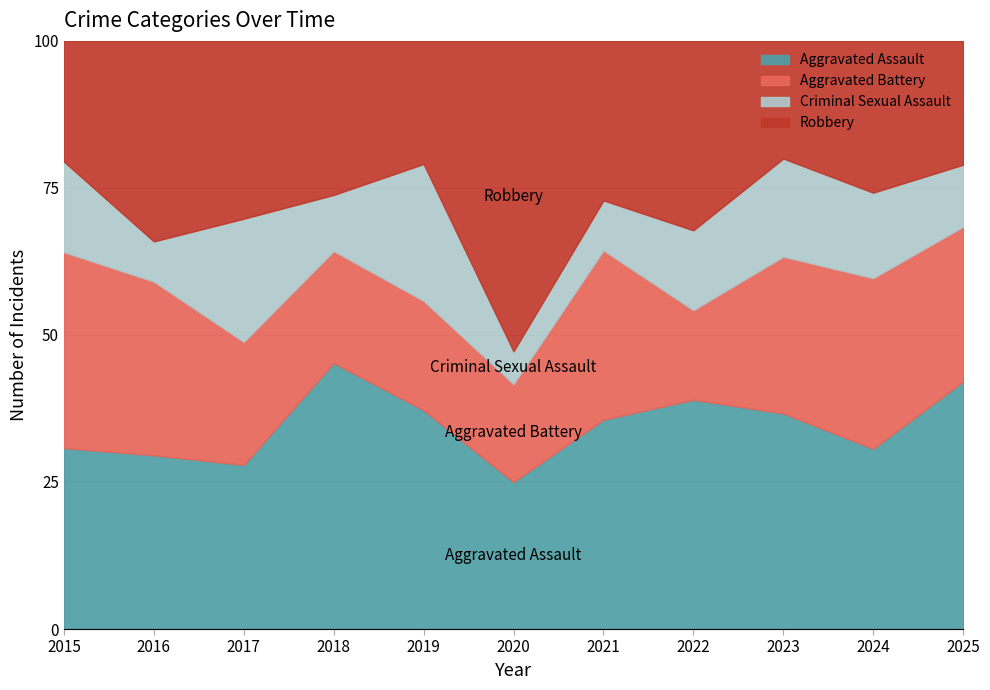

Between which two adjacent categories do Aggravated Battery and Robbery first intersect?

2015 and 2016